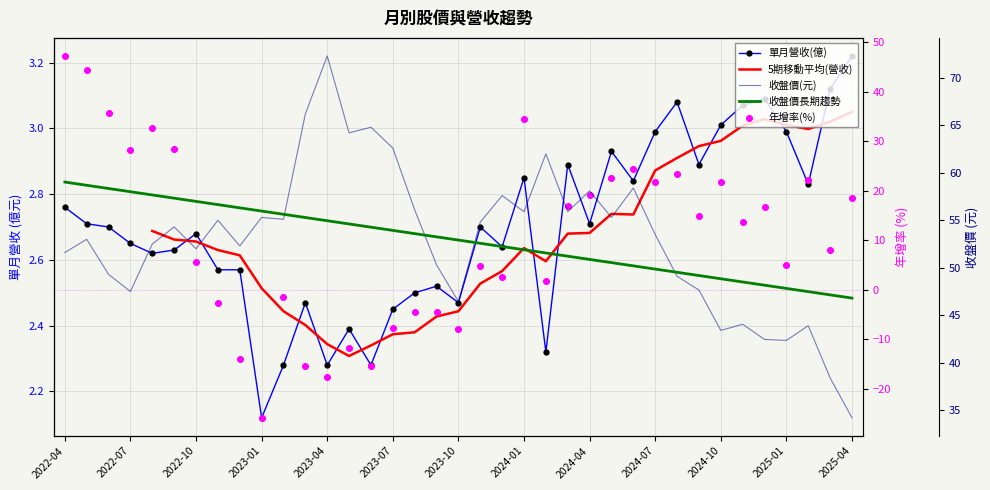

Which series contains the lowest Y value?

年增率(%)